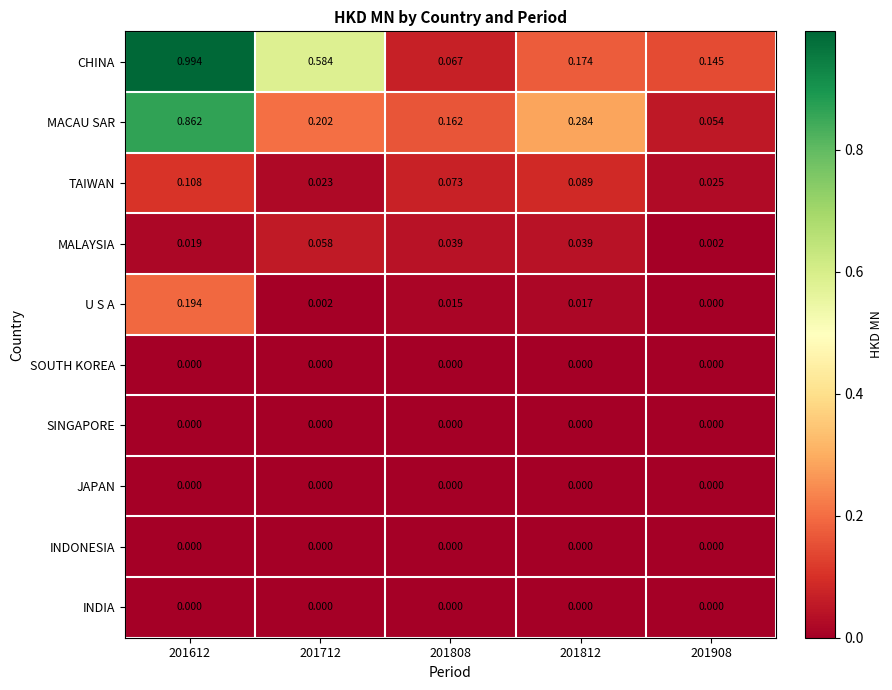

How many distinct data groups are displayed?

10